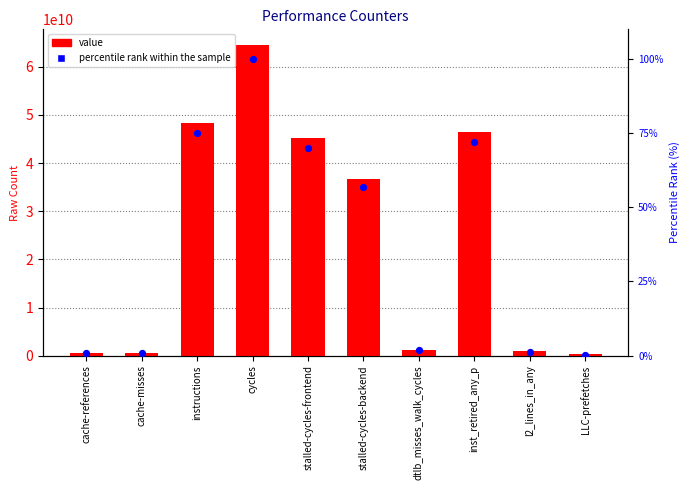

Which series has the largest Y range (max minus min)?

value